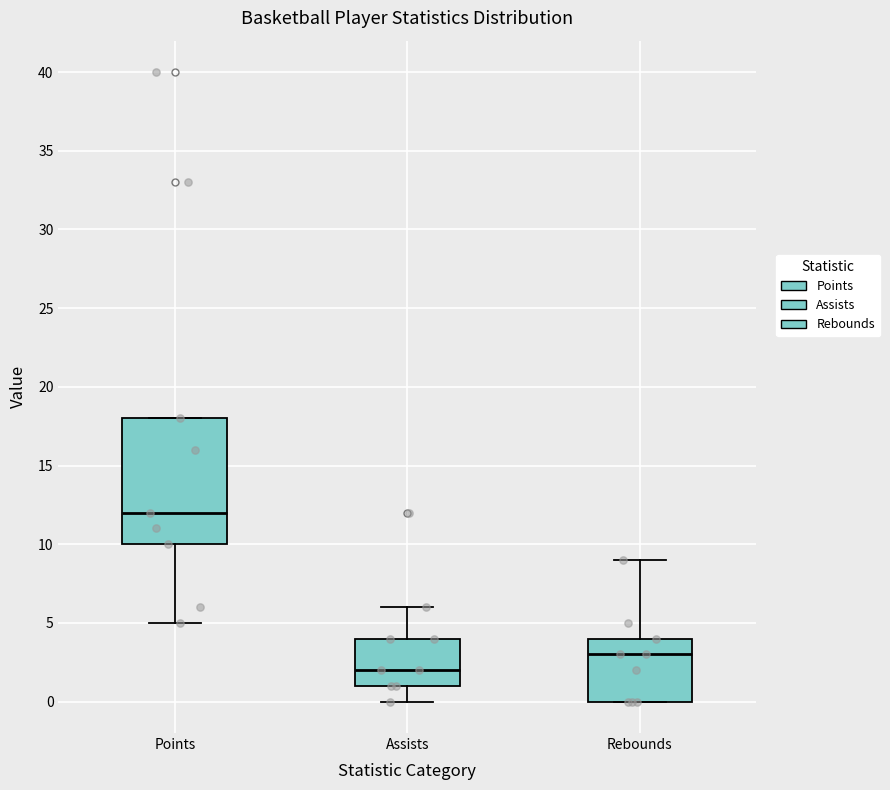

Where does the upper whisker of the box for Rebounds end on the y-axis? The values are not printed on the chart, so give them approximately, as read against the axis.

9